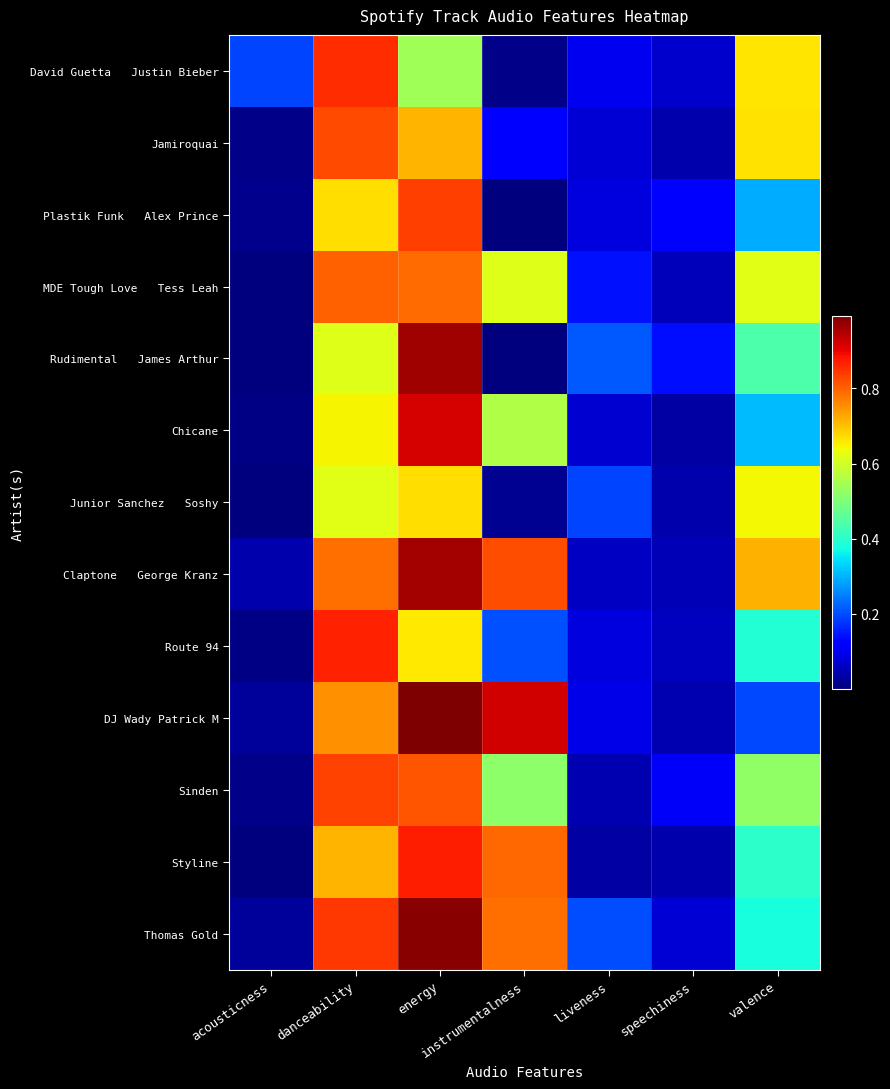

At how many categories does at least one series exceed 0?

7